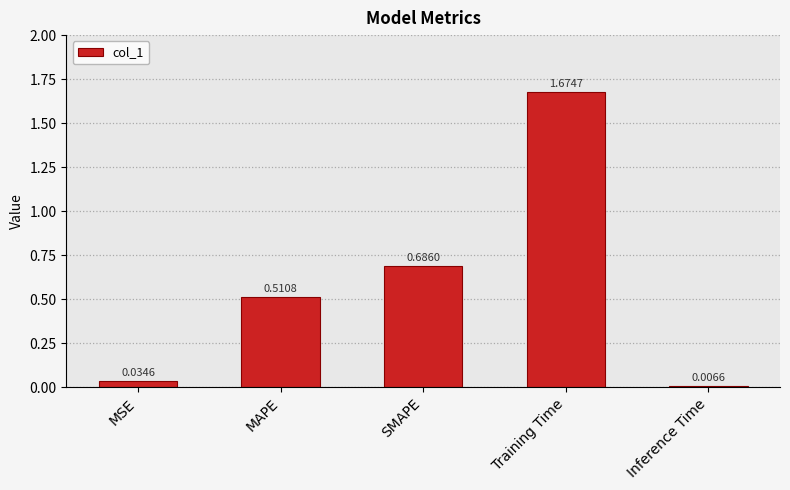

What is the label of the 3rd bar from the right?

SMAPE